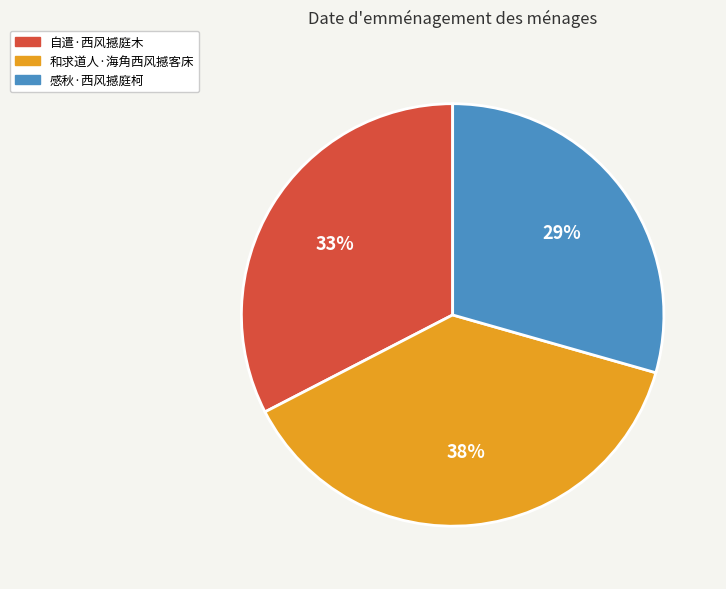

What percentage is the 和求道人·海角西风撼客床 slice, to the nearest percent?

38%